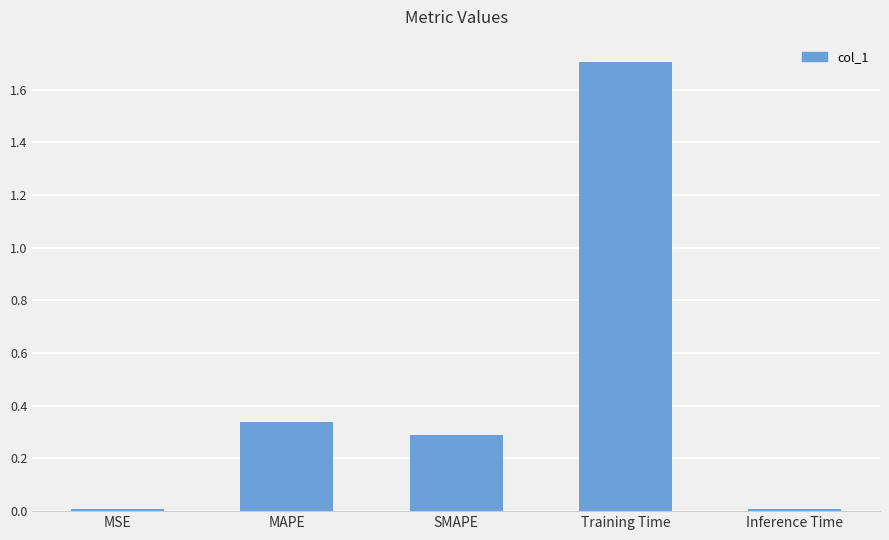

Are the bars grouped side by side (vs. stacked)?

No